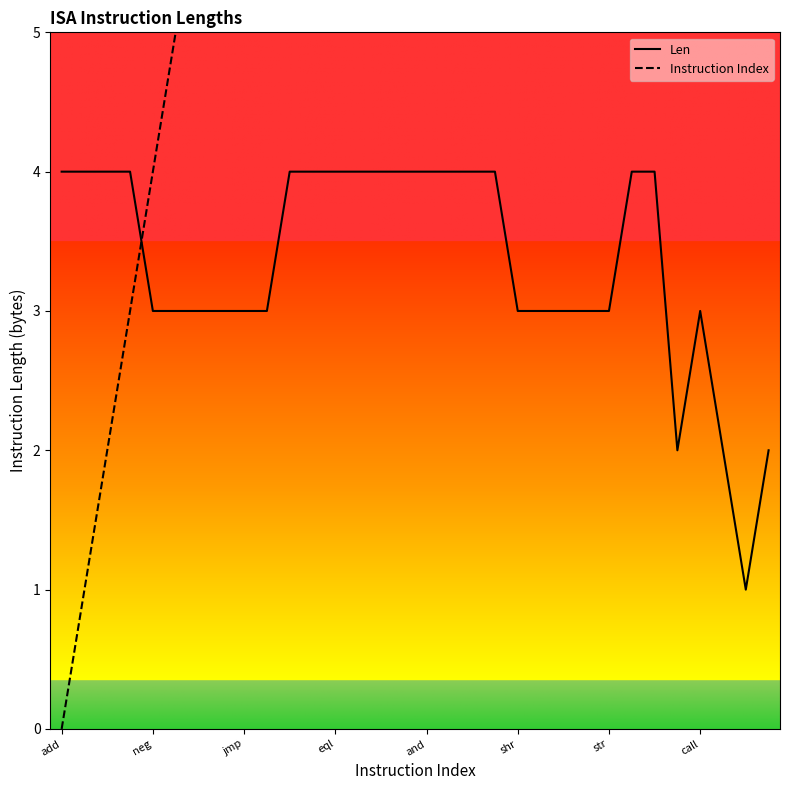

True or false: Len and Instruction Index cross at least once.

True